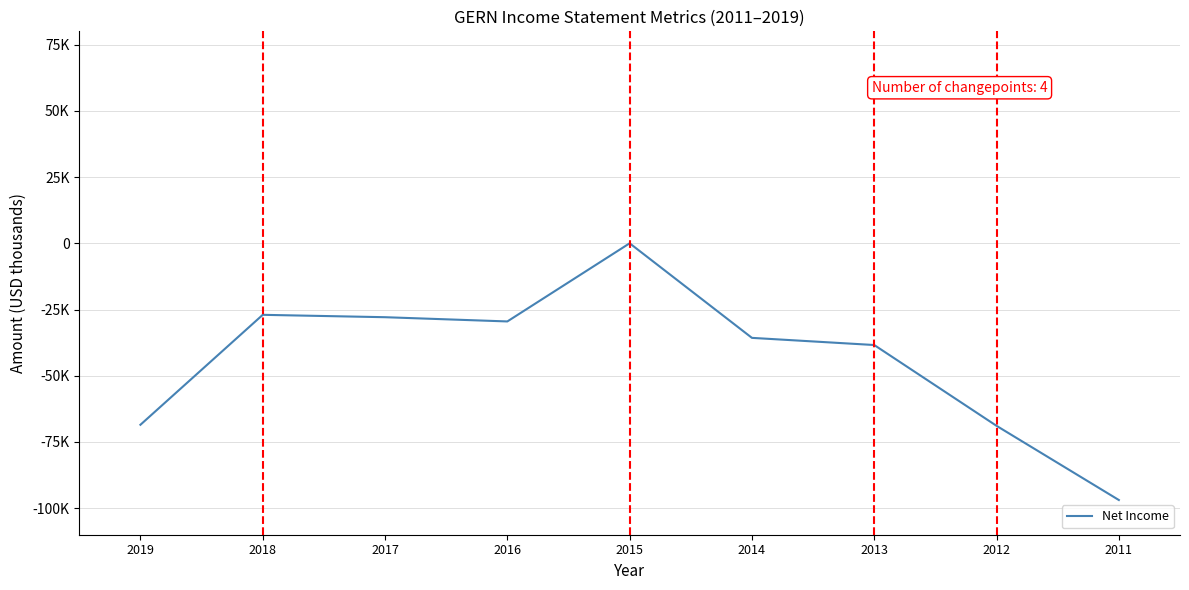

Is this an area chart (filled region under the line)?

No